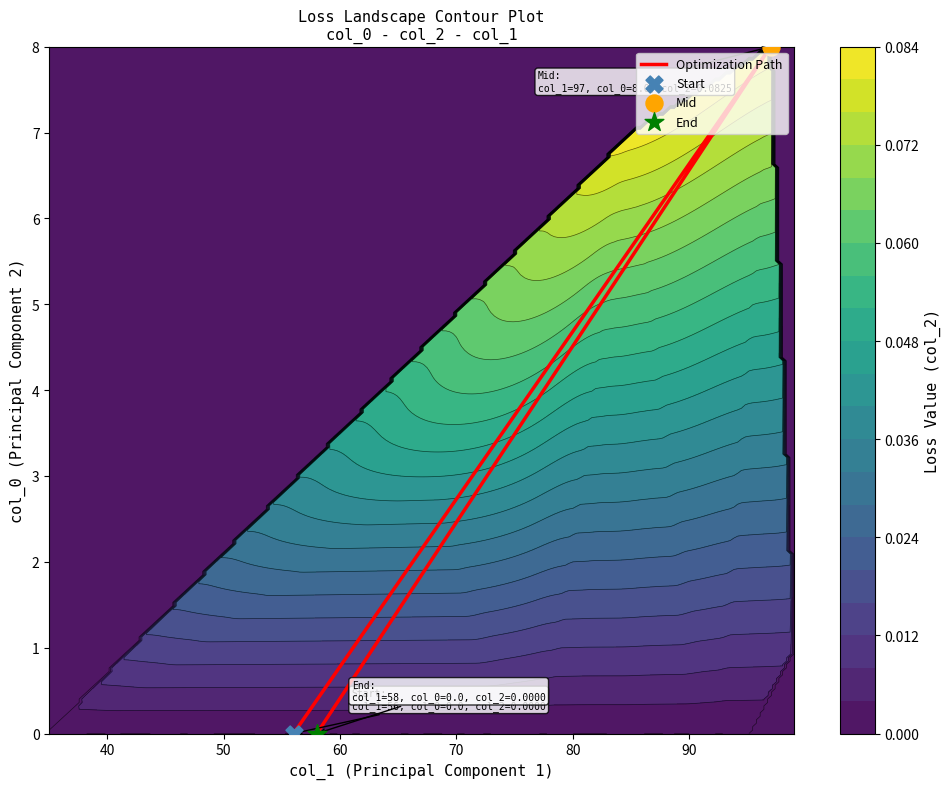

Count the values in the range 0 to 8.

3